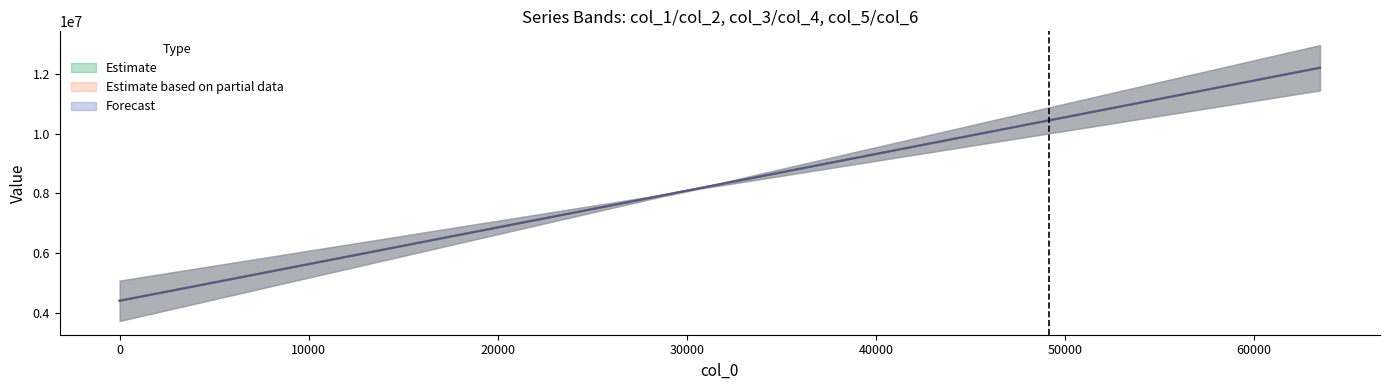

Which series has the largest range (max minus min)?

col_1